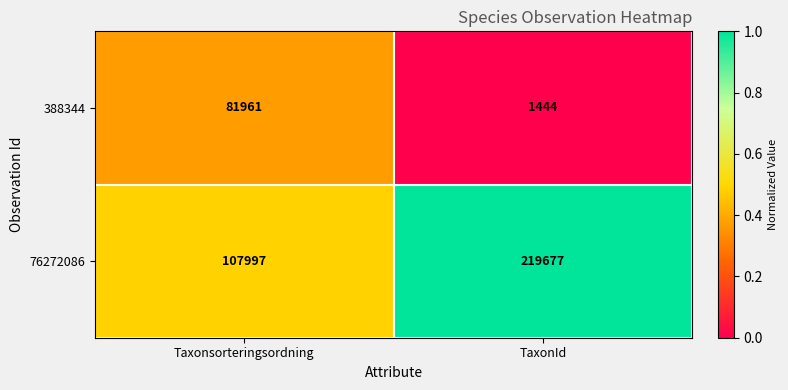

Reading right to left, list all the values displayed in this chart.

388344: TaxonId=1444	Taxonsorteringsordning=81961
76272086: TaxonId=219677	Taxonsorteringsordning=107997